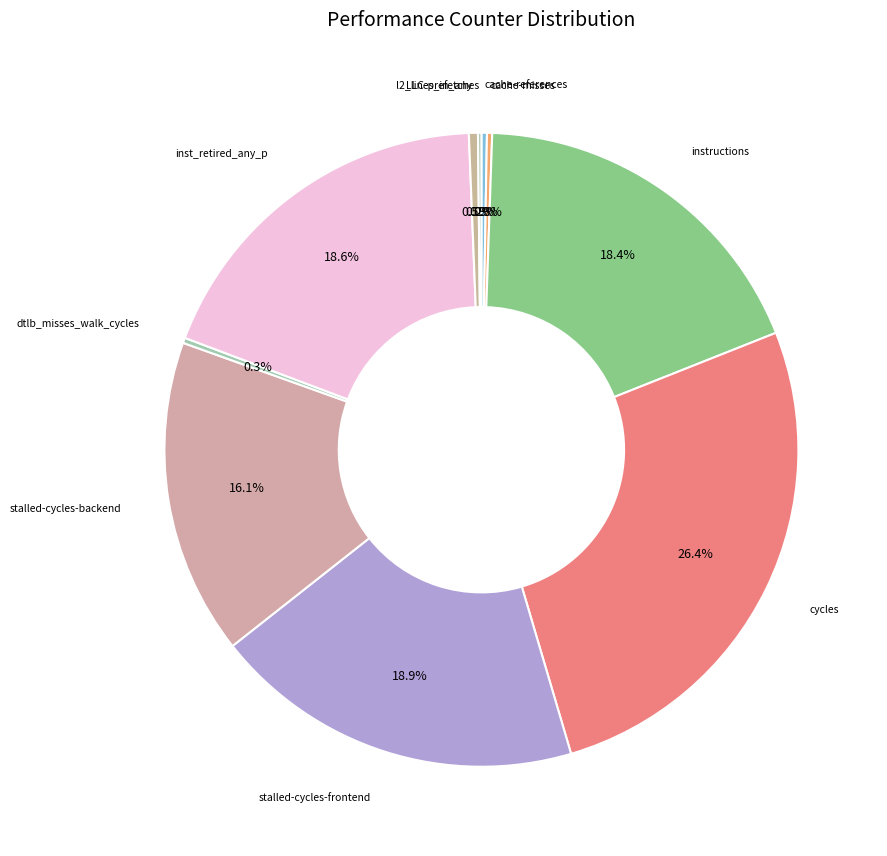

Is there a majority slice in this chart?

No